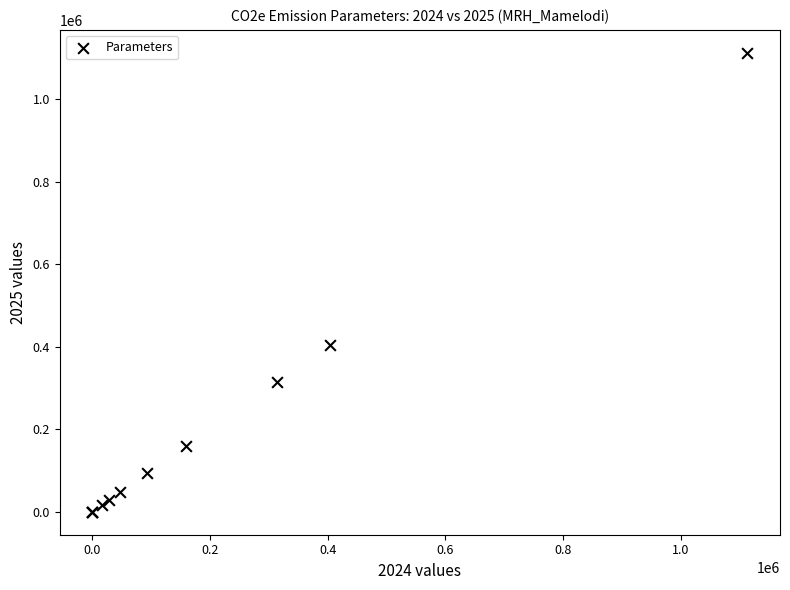

What Y value in the scatter plot is closest to 556496?

404290.1